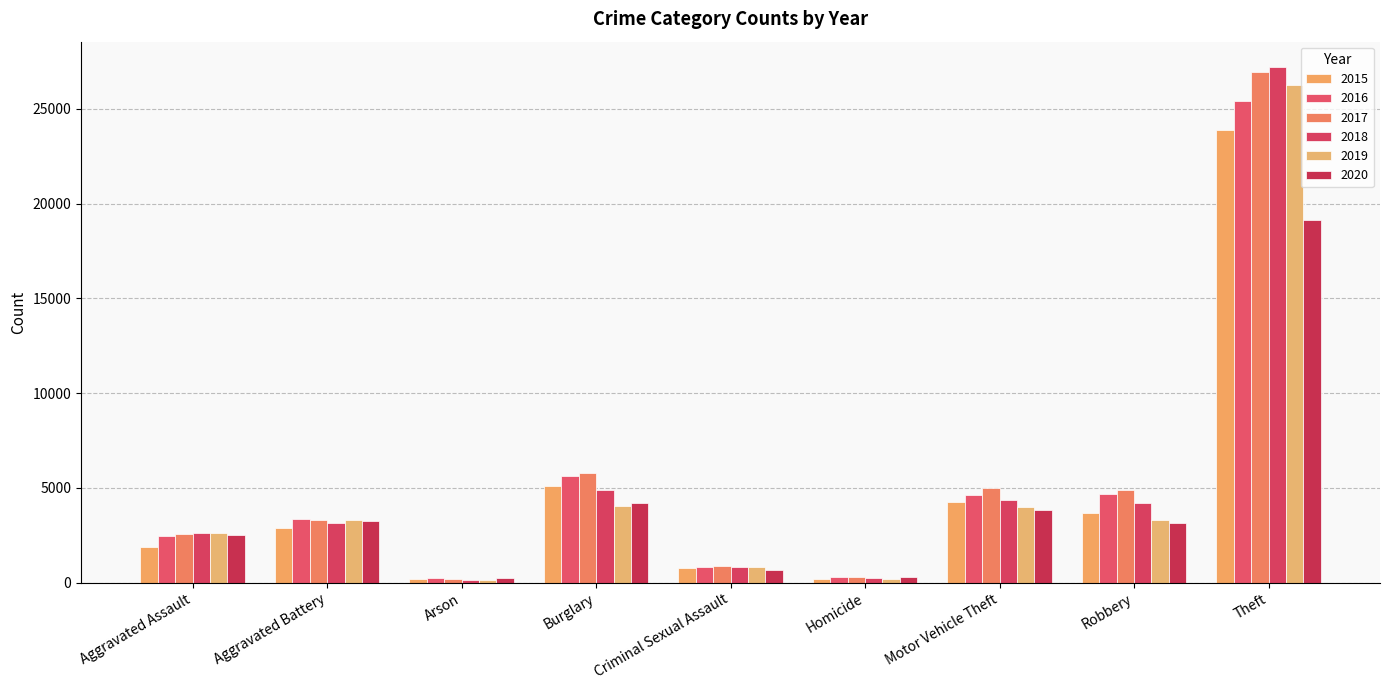

The 2016 series shows 1968 at Burglary. True or false?

False